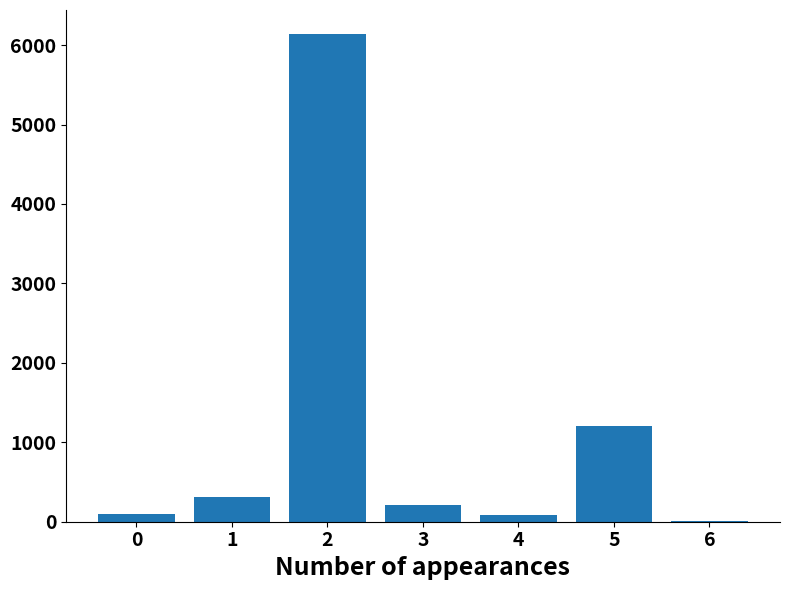

What is the greatest value displayed?

6135.0